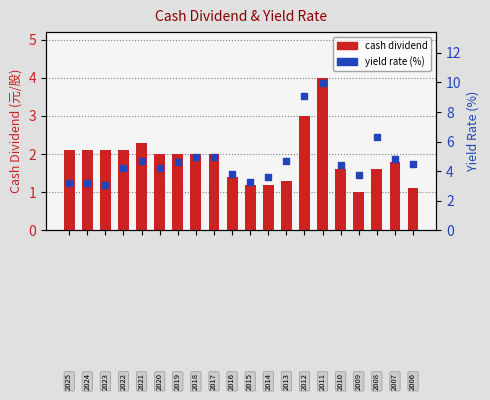

Is the value of yield rate (%) at 12 greater than the value of cash dividend at 6?

Yes